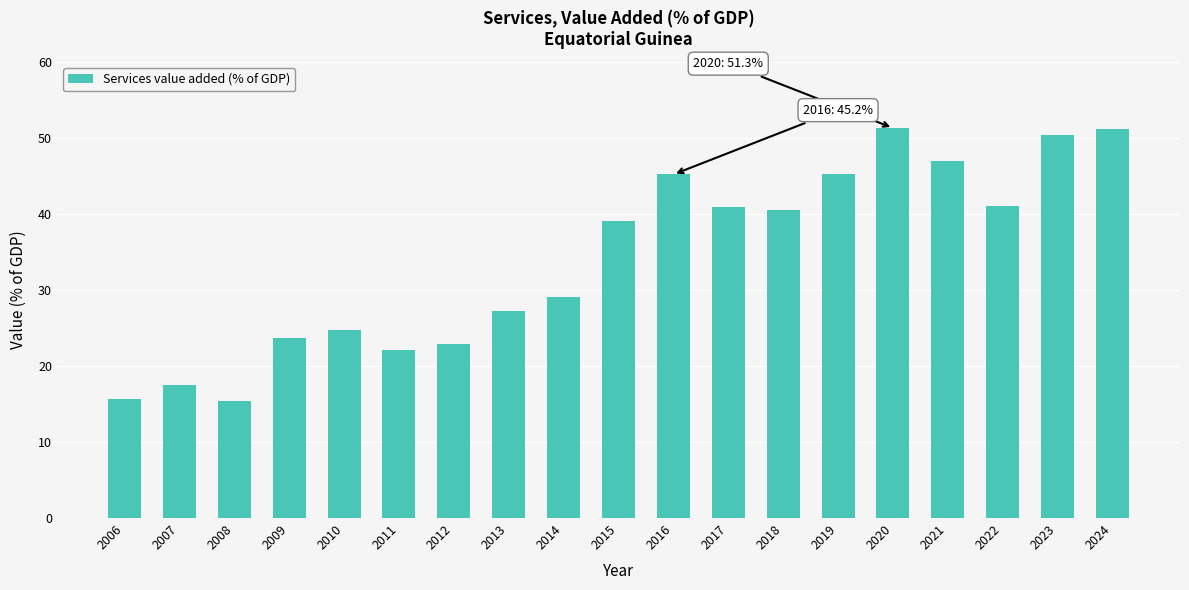

Between 2007 and 2013, which is larger?

2013